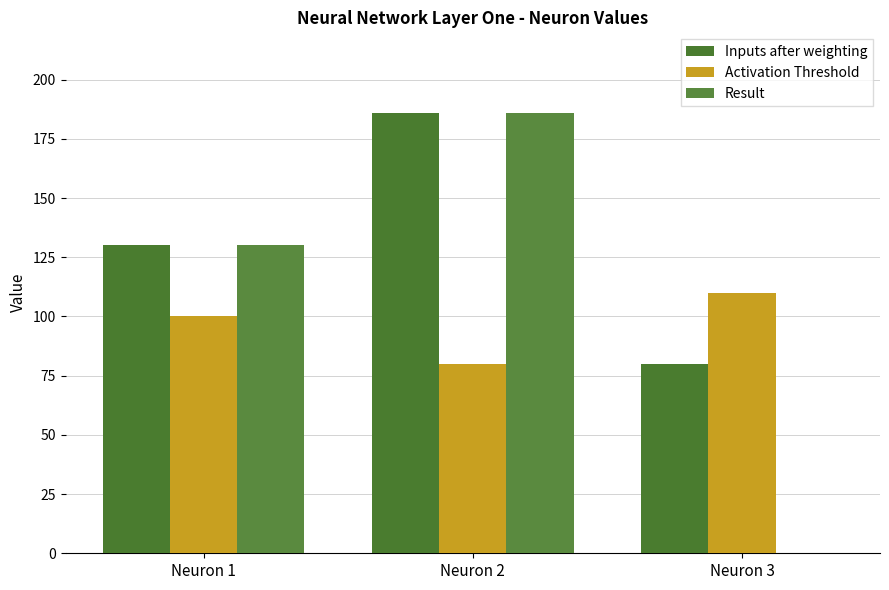

Is the value of Result at Neuron 1 greater than the value of Activation Threshold at Neuron 2?

Yes